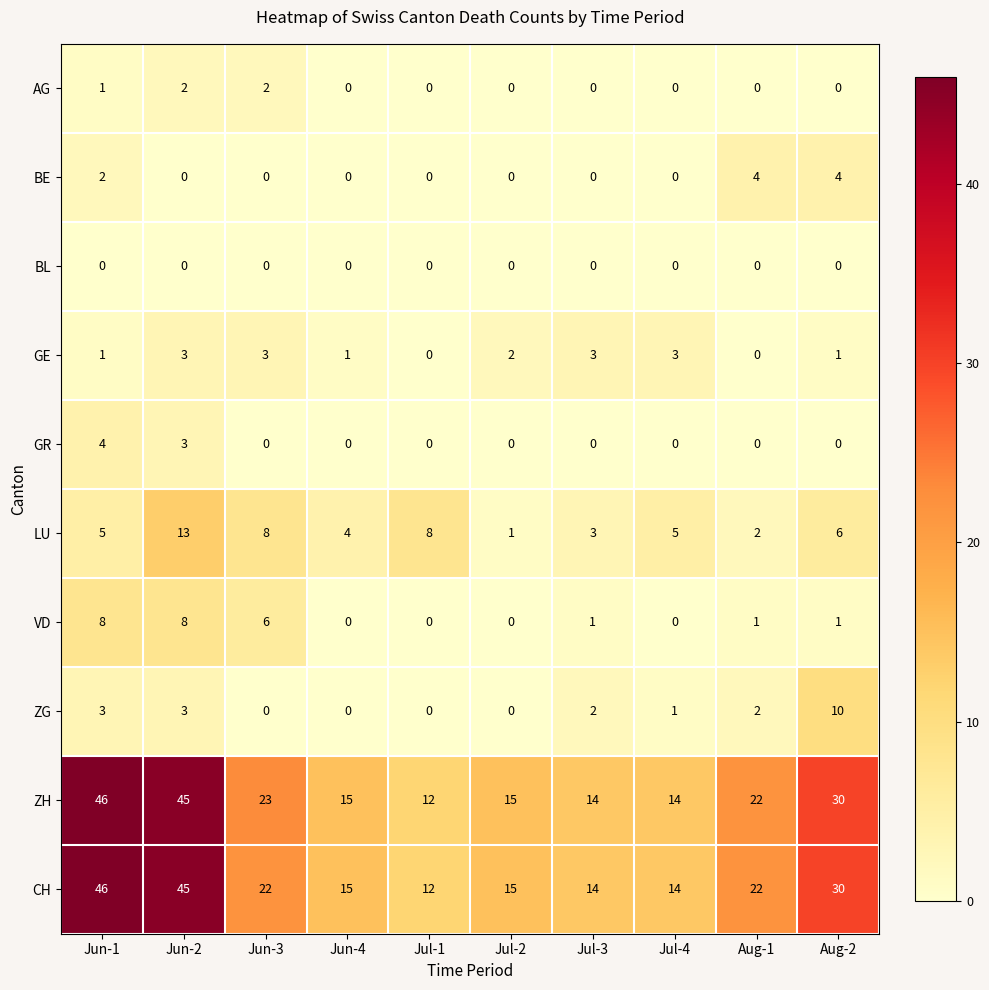

What is the highest value of the CH series?

46